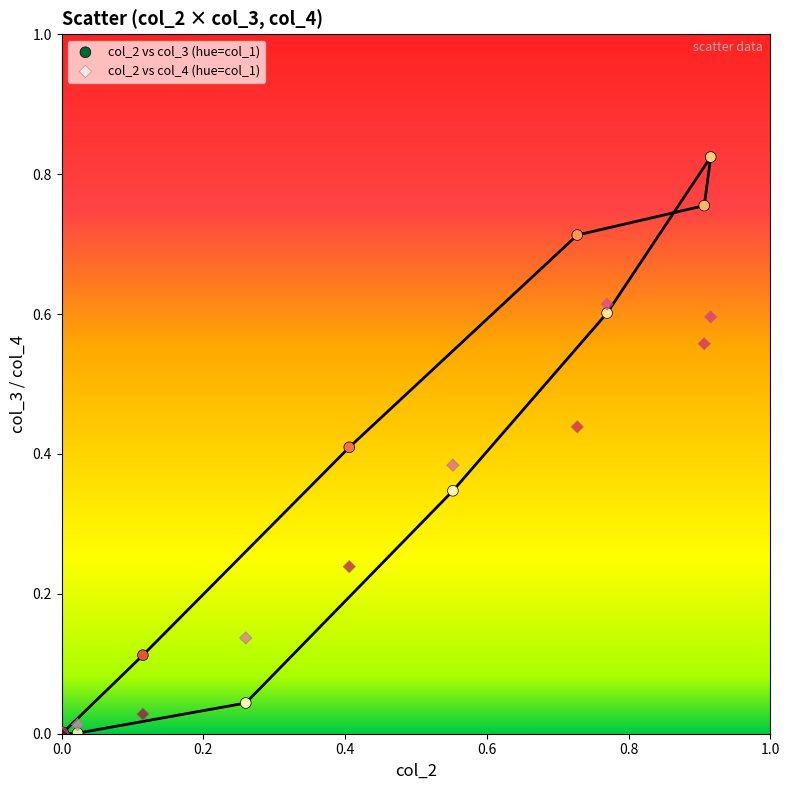

Which series has the largest Y range (max minus min)?

col_2 vs col_3 (hue=col_1)